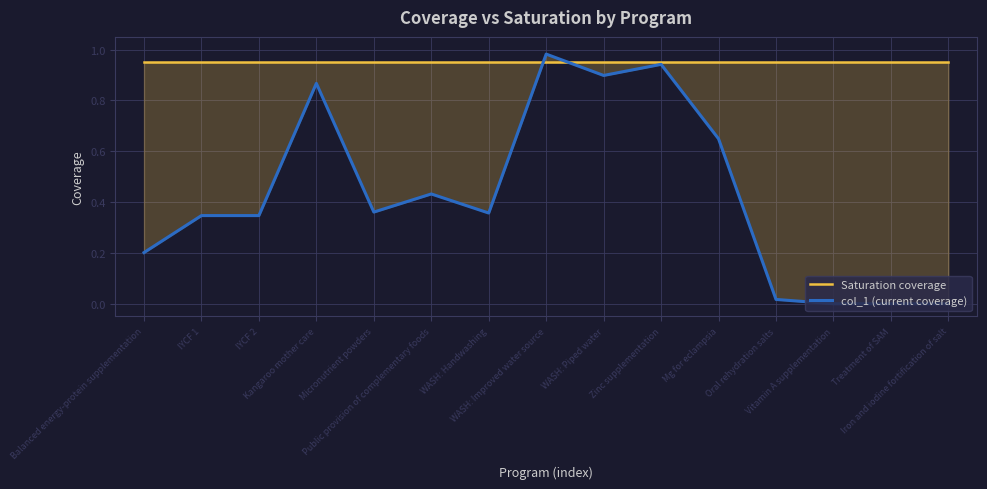

What is the value of the col_1 (current coverage) point at the 8th from the left?

1.0